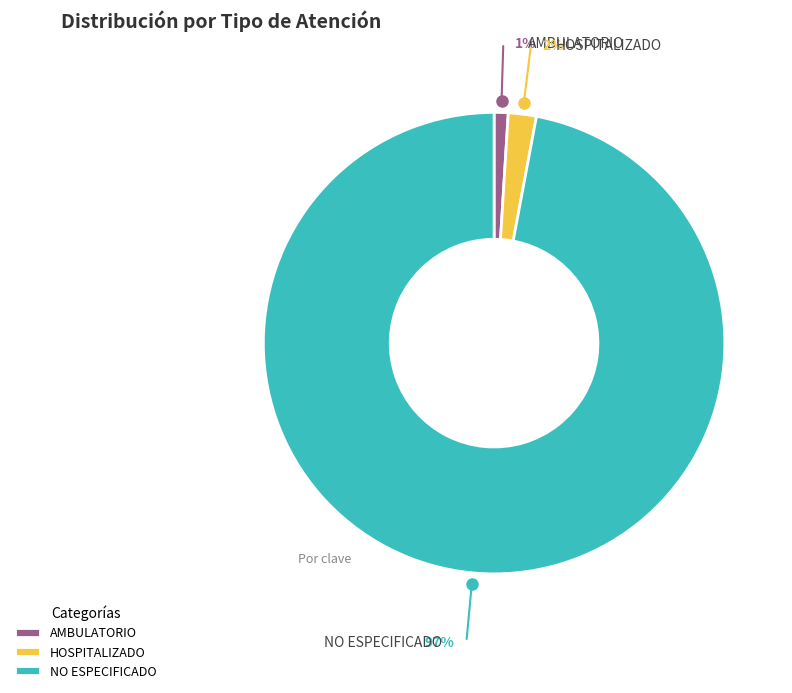

Is it true that HOSPITALIZADO is 2% of the pie?

True